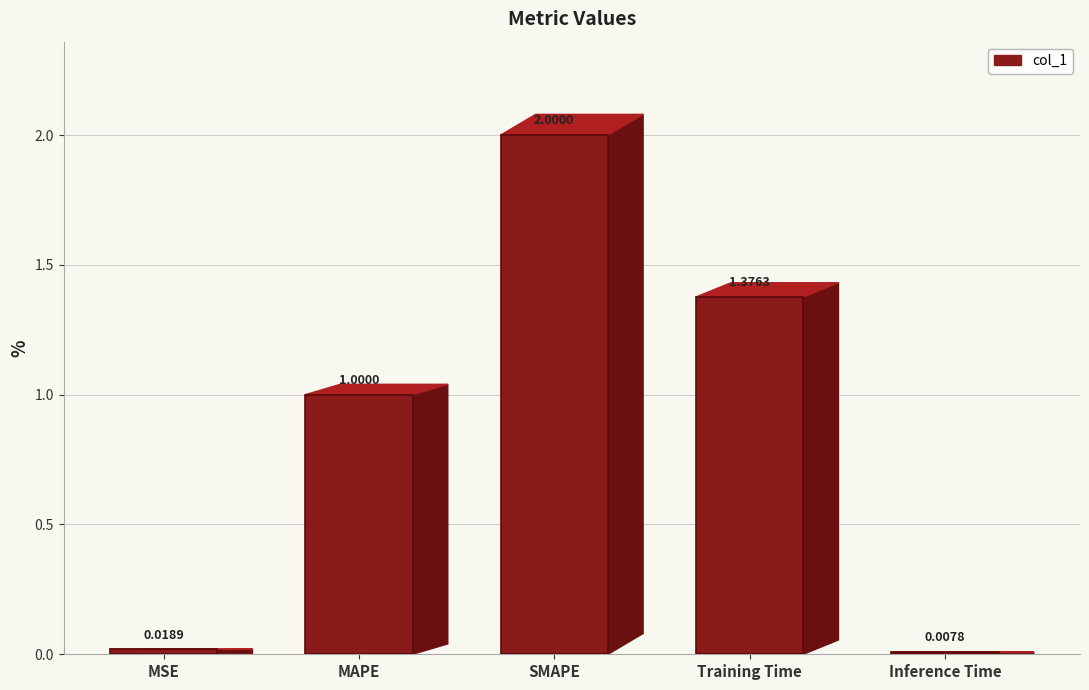

Where is the data nearest to the value 1?

MAPE